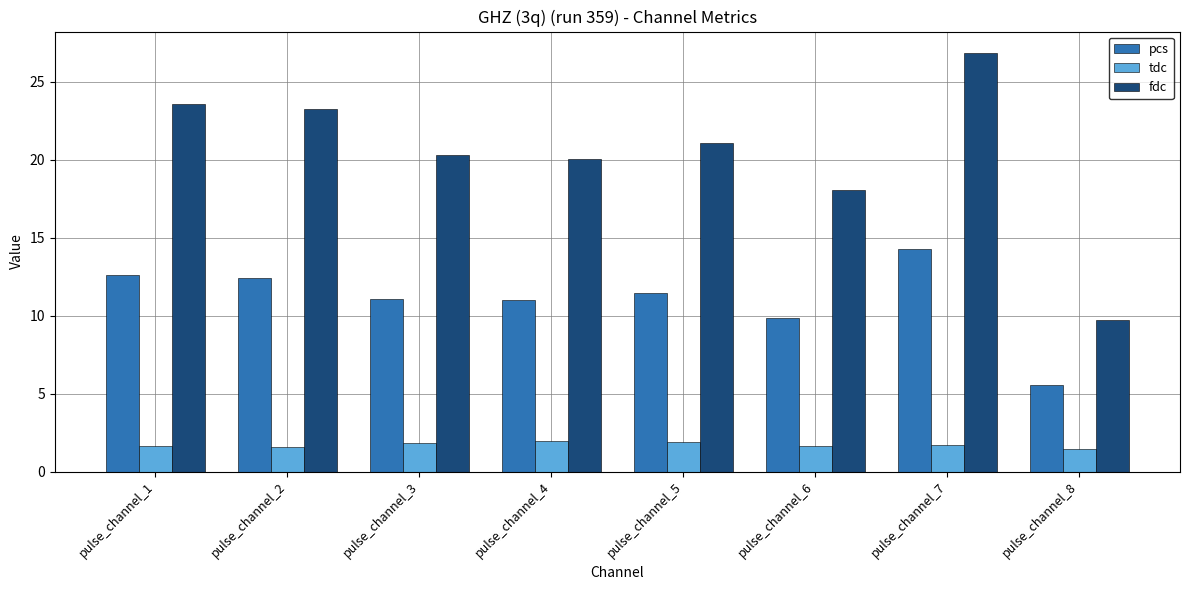

What is the average value of the pcs series?

11.0